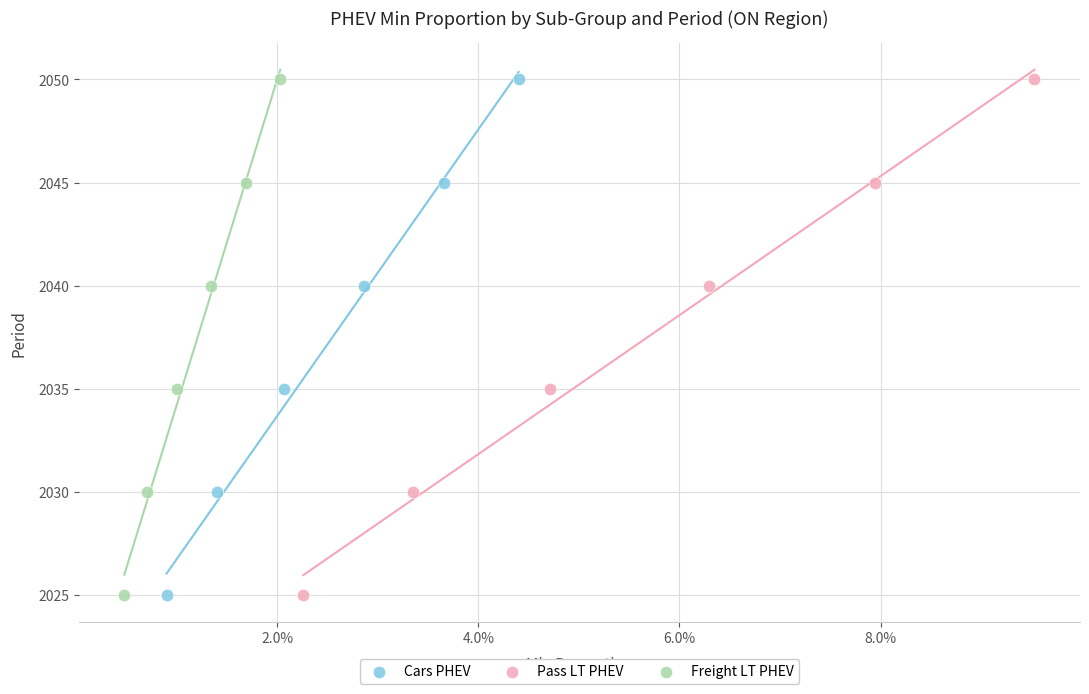

What are all the series names shown in the legend?

Cars PHEV, Pass LT PHEV, Freight LT PHEV